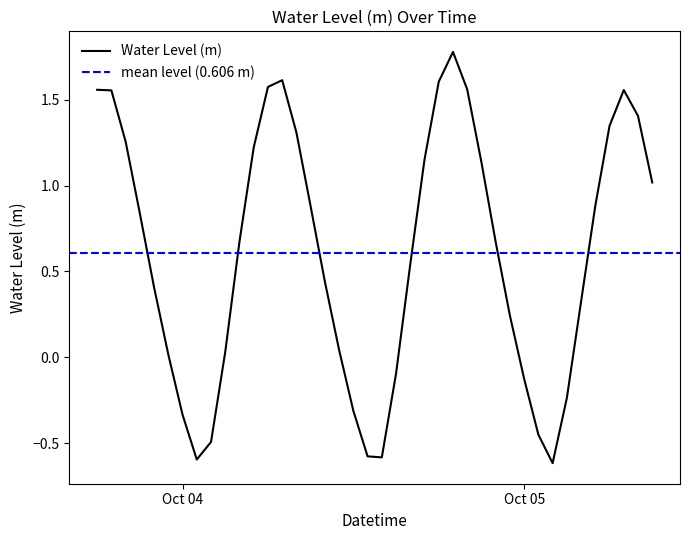

At which label is the value closest to 0?

2024-10-03 23:00:00